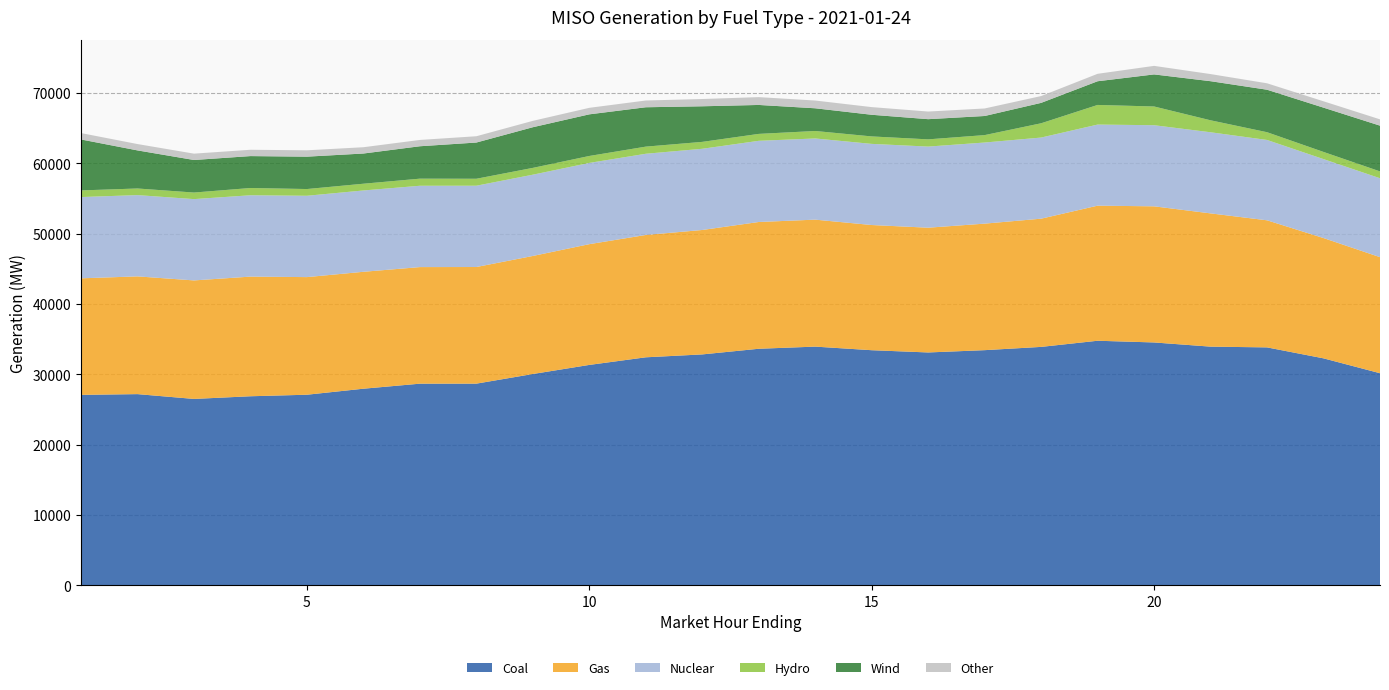

Reading left to right, transcribe all the data shown in this chart.

Coal: 27079.7	27184.6	26501.4	26881.2	27099.3	27954.5	28670.4	28675.2	30045.5	31338.5	32420.3	32831.7	33635.2	33939.4	33429.0	33109.6	33436.5	33900.6	34775.0	34532.3	33936.7	33830.0	32272.3	30157.3
Gas: 16571.4	16743.0	16852.6	17013.3	16724.8	16625.9	16577.8	16584.4	16786.1	17171.1	17395.0	17693.5	18026.4	18055.7	17801.2	17740.1	17991.6	18232.5	19208.2	19356.7	18949.6	18071.3	17104.4	16504.6
Nuclear: 11556.9	11558.0	11560.8	11568.6	11567.0	11564.8	11565.8	11561.1	11556.8	11553.1	11548.2	11546.9	11544.0	11543.3	11538.6	11535.3	11534.1	11535.0	11531.5	11534.1	11533.6	11424.9	11225.7	11221.2
Hydro: 942.4	940.1	933.8	1031.2	955.9	957.6	1008.5	988.4	967.7	986.4	1013.6	980.8	982.9	1062.7	1060.5	1026.3	1054.3	2030.6	2790.5	2663.3	1702.1	1101.4	1019.8	972.7
Wind: 7248.0	5414.7	4629.4	4538.0	4605.0	4294.9	4609.0	5150.3	5781.6	5920.8	5598.6	5062.4	4116.6	3229.6	3078.5	2870.6	2717.9	2901.6	3370.3	4560.6	5560.8	6042.4	6299.2	6504.8
Other: 907.1	903.6	901.9	899.7	902.3	895.4	897.6	895.6	904.8	925.7	961.4	1034.1	1112.5	1102.3	1090.1	1085.2	1069.2	969.6	1057.9	1214.4	1012.5	914.1	902.7	896.9